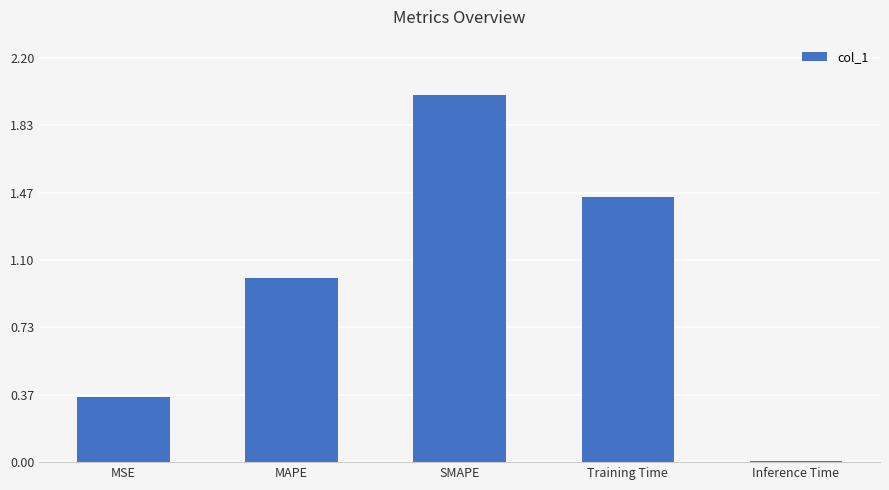

What position from the left is Inference Time?

5